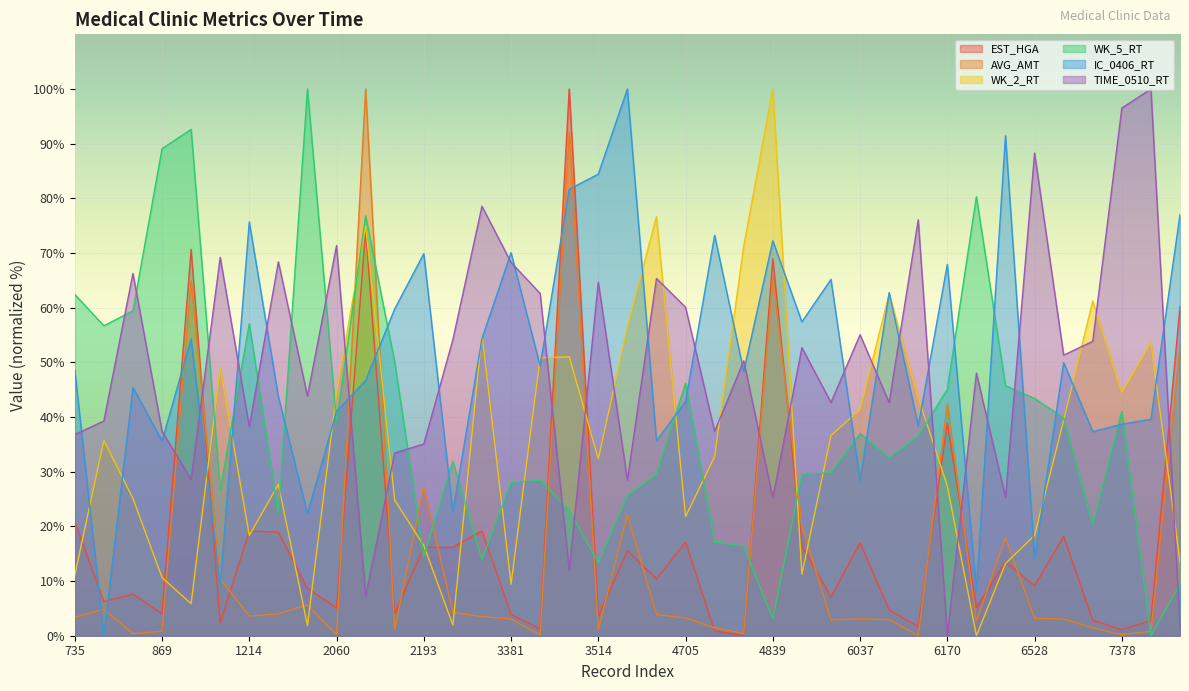

True or false: IC_0406_RT has a value of 50.0 at 7376.

True